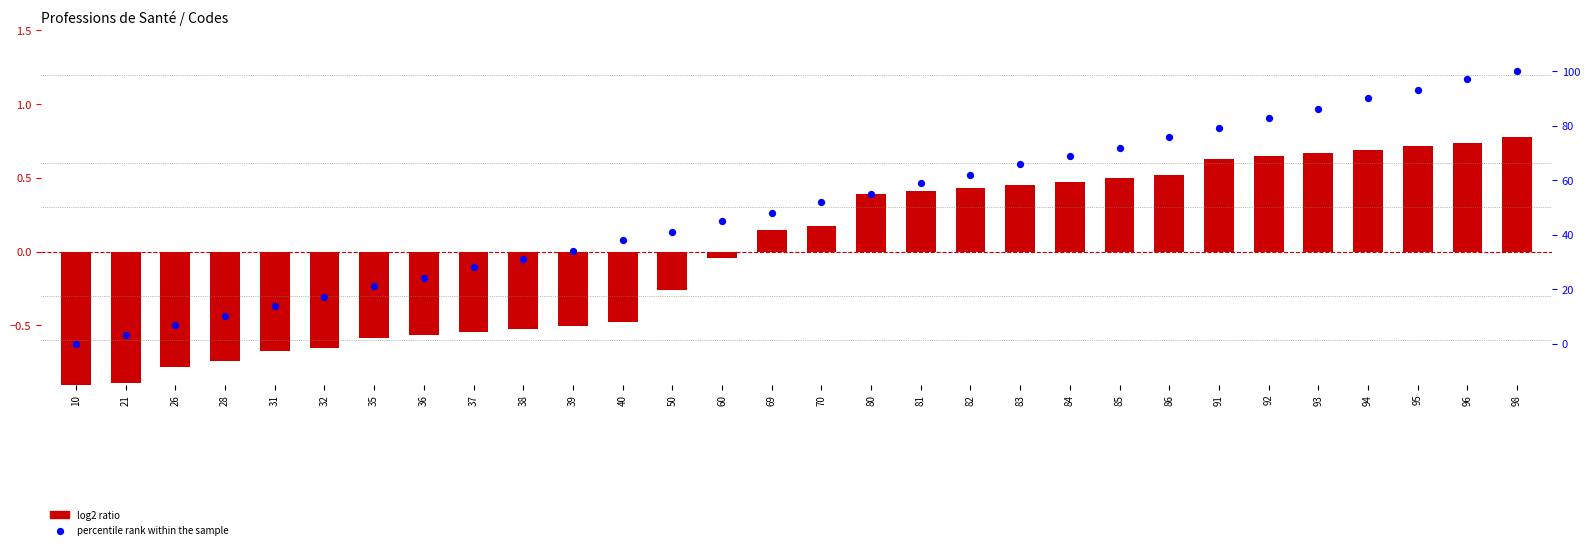

At how many categories does at least one series exceed 0?

29